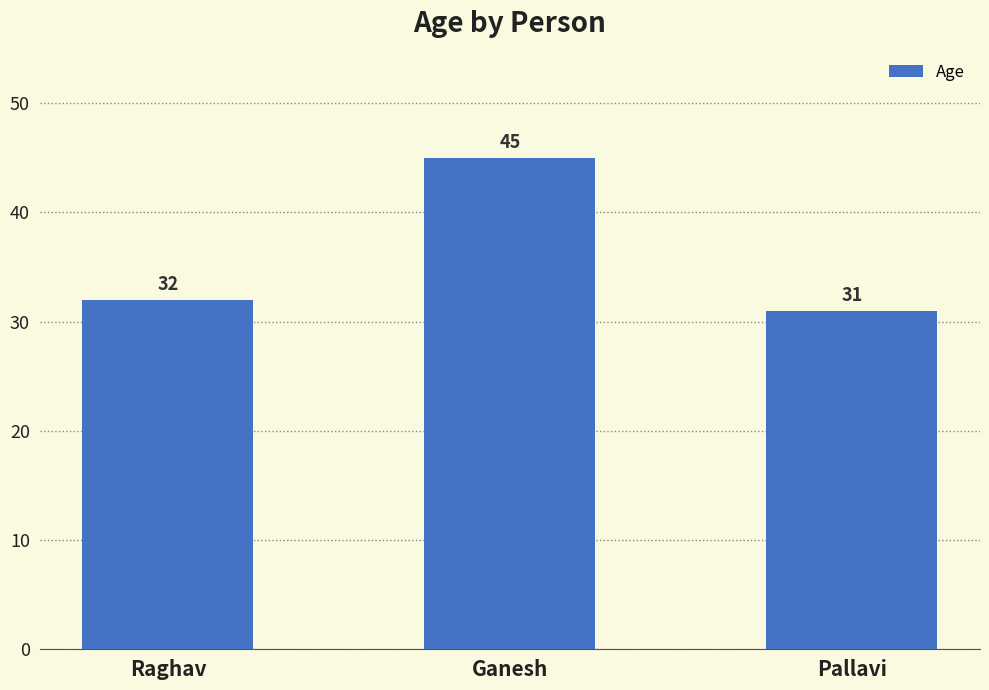

What is the sum of all values?

108